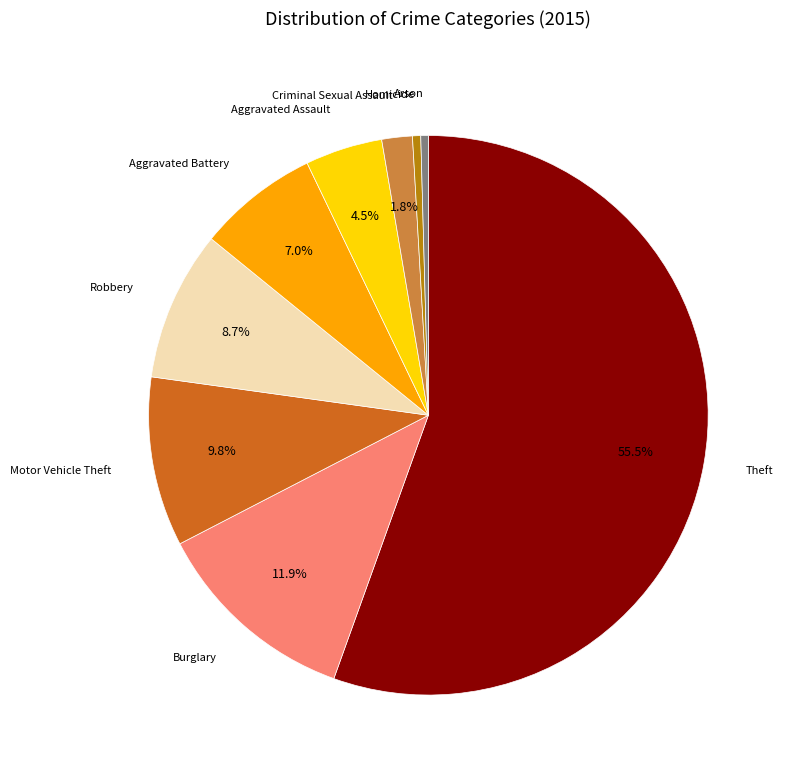

Does any single category account for the majority?

Yes